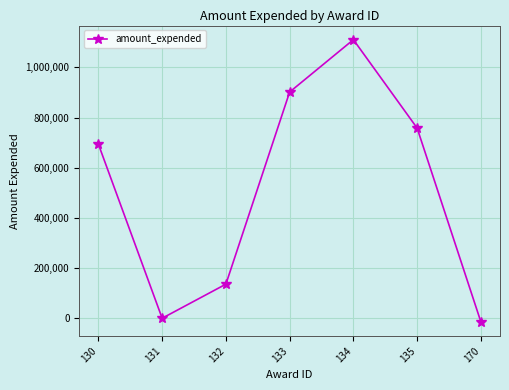

How many lines are shown in the chart?

1